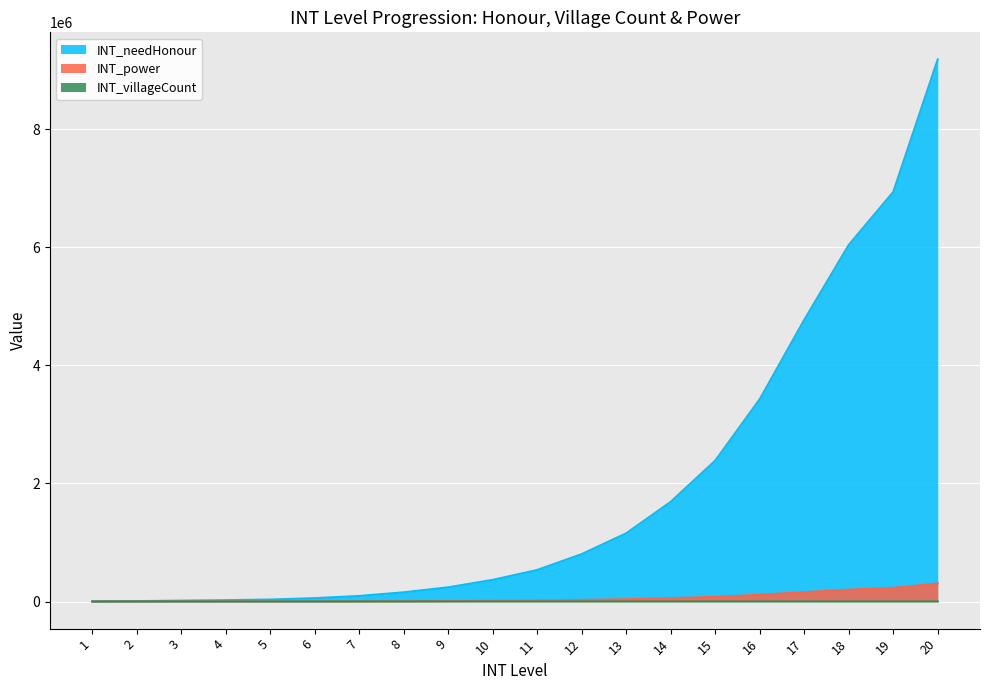

What is the total value across all series at 6?

59037